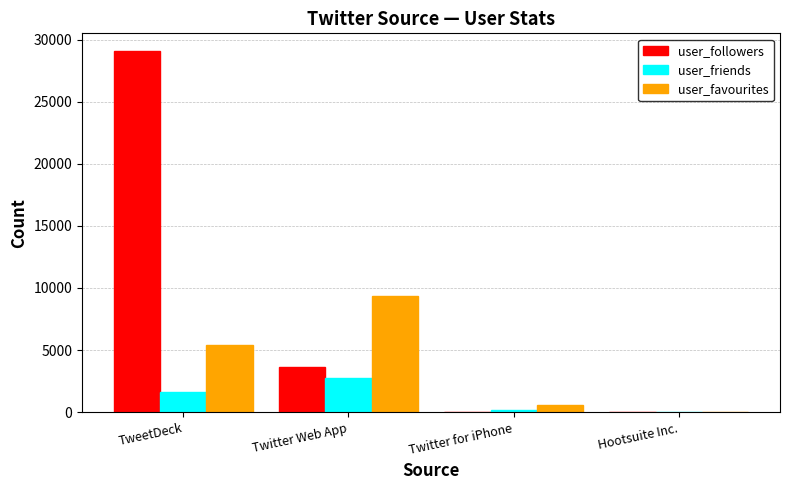

Does the chart contain stacked bars?

No